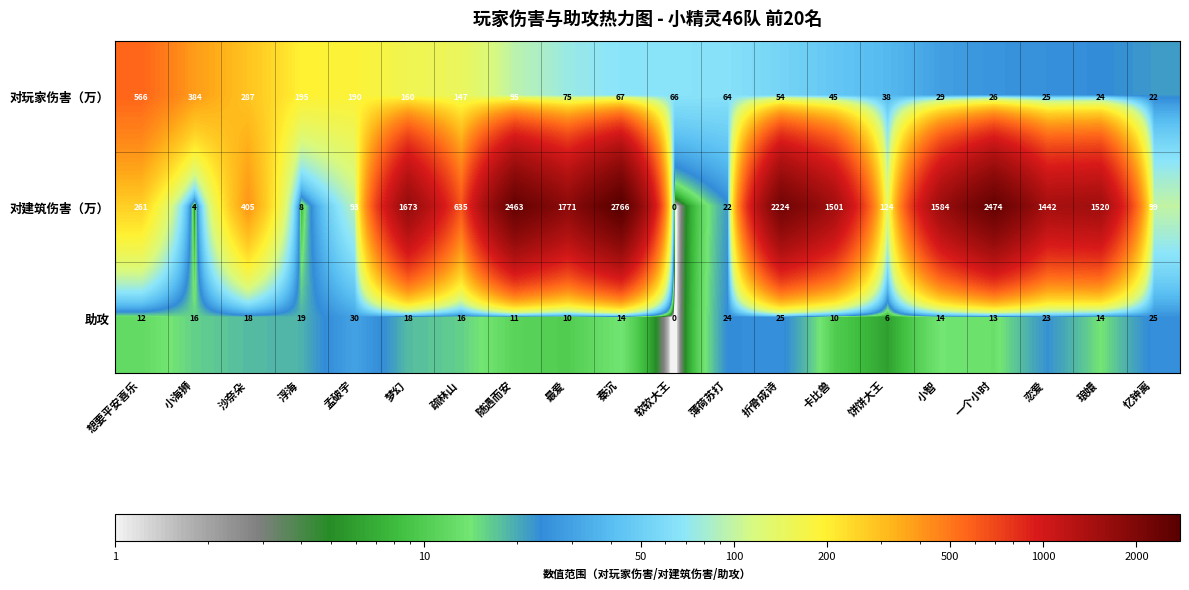

What is the difference between the highest and lowest values at 最爱?

1761